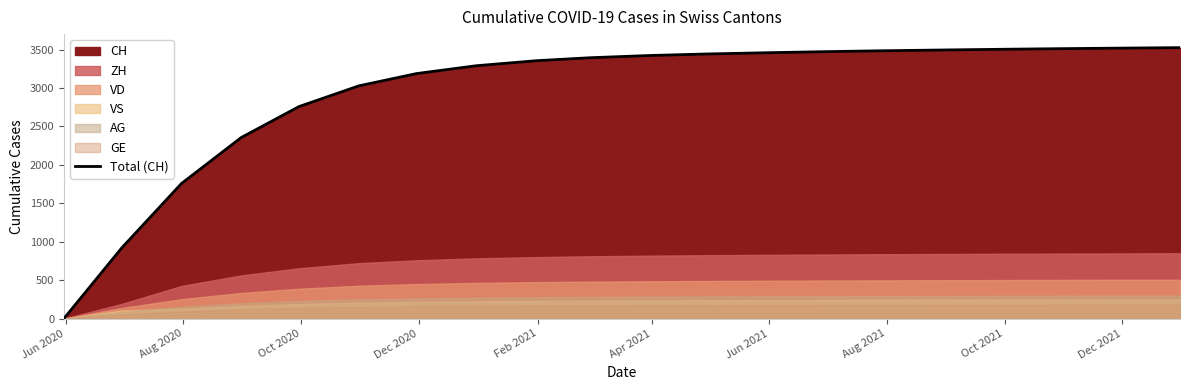

The value at 14 is 5626. True or false?

False